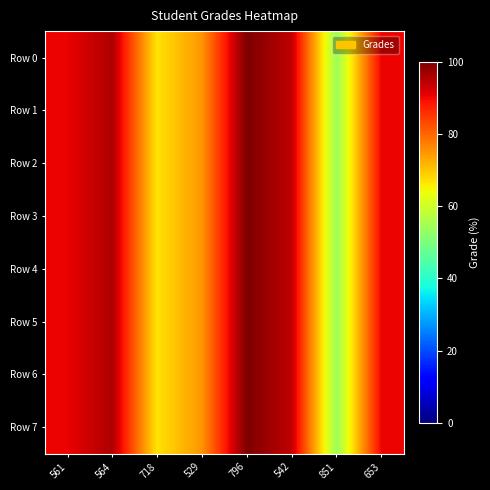

What is the total value across all series at 653?

724.0